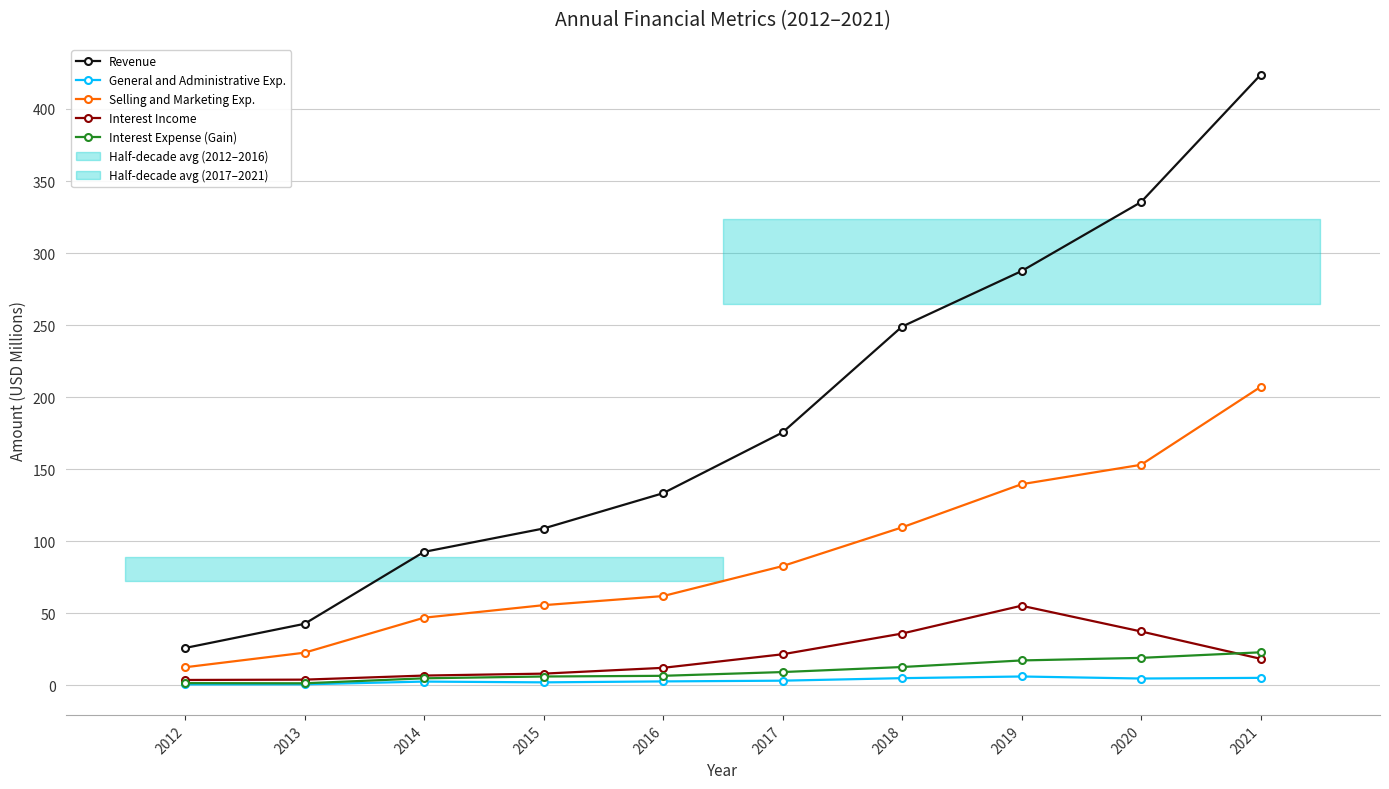

True or false: Revenue and General and Administrative Exp. intersect in this chart.

False